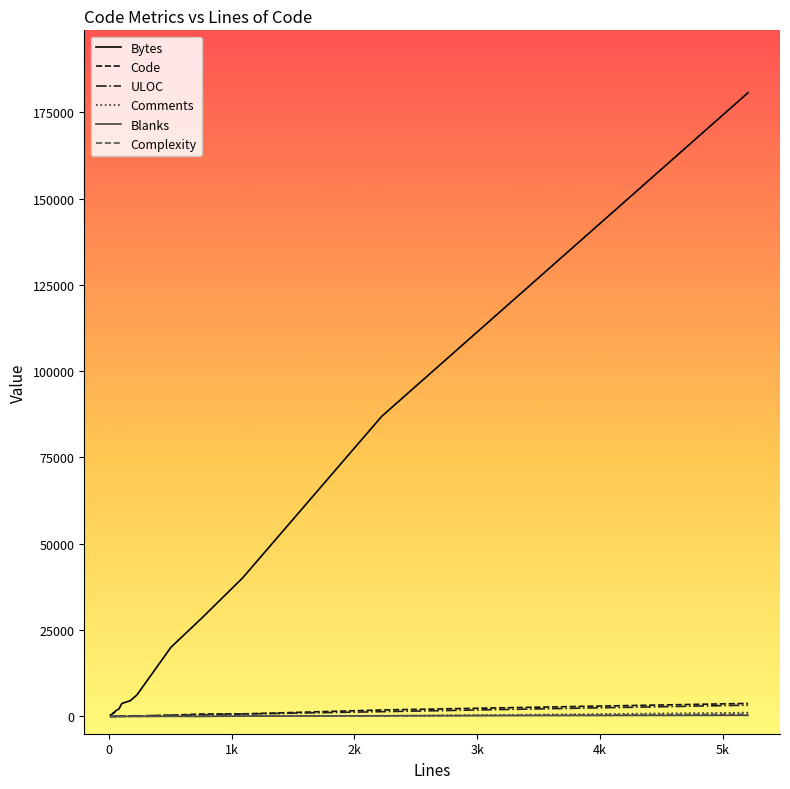

What is the maximum value for Comments?

1099